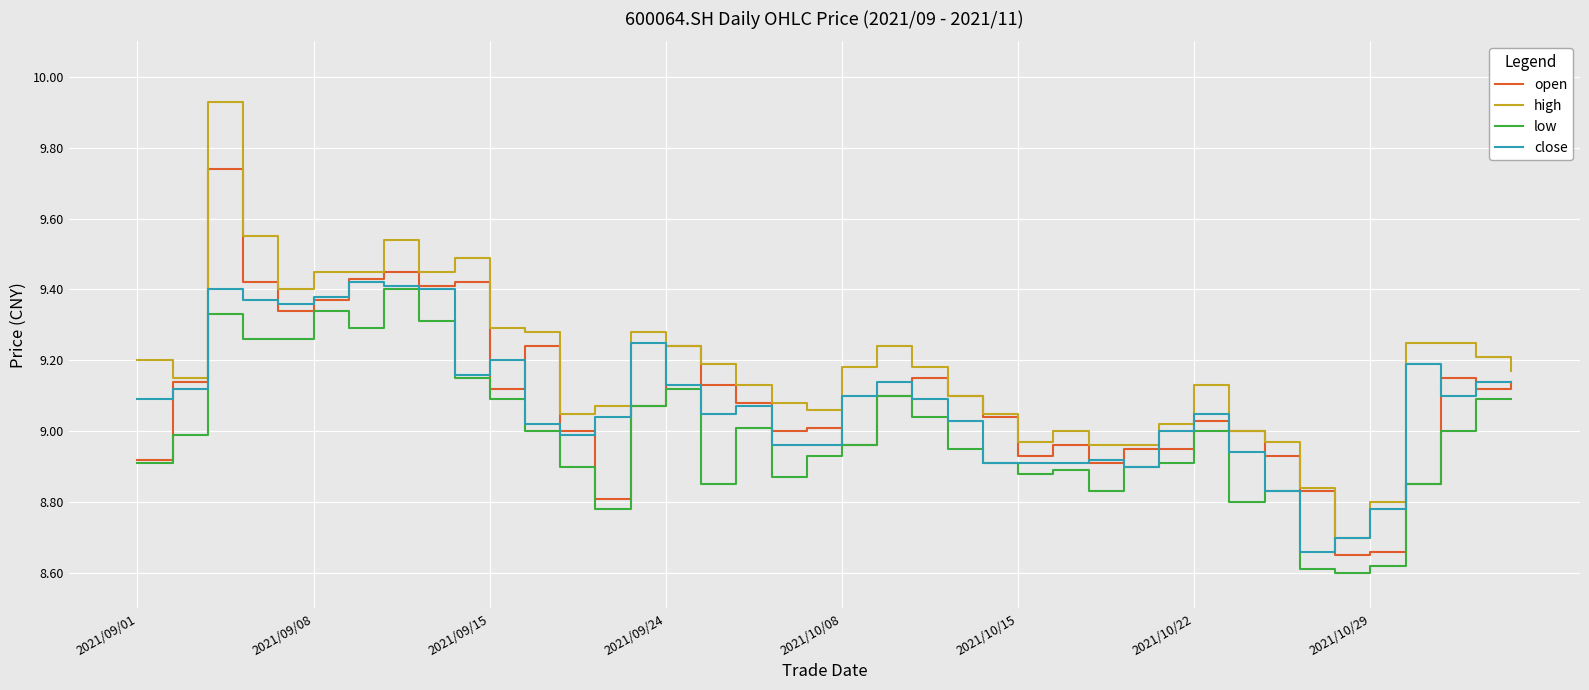

What are all the series names shown in the legend?

open, high, low, close